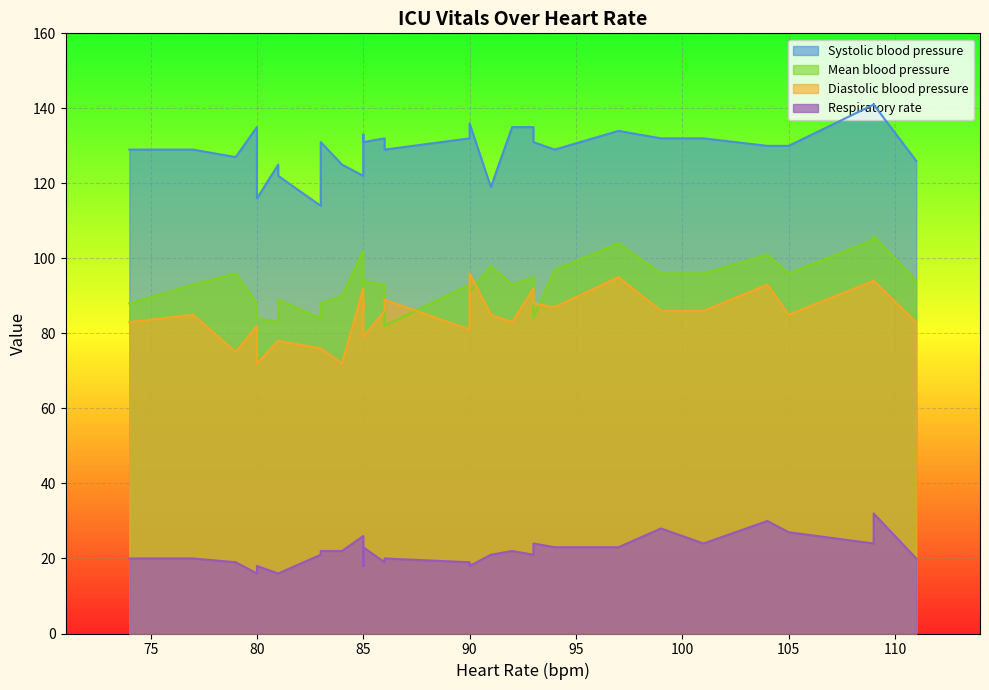

Reading right to left, transcribe all the data shown in this chart.

Heart Rate: 30=81	29=80	28=74	27=77	26=79	25=80	24=81	23=83	22=85	21=90	20=85	19=84	18=83	17=86	16=90	15=92	14=93	13=93	12=91	11=85	10=86	9=85	8=94	7=97	6=101	5=99	4=104	3=105	2=109	1=109	0=111
Respiratory rate: 30=16	29=18	28=20	27=20	26=19	25=16	24=16	23=22	22=18	21=19	20=23	19=22	18=21	17=20	16=18	15=22	14=24	13=21	12=21	11=26	10=19	9=25	8=23	7=23	6=24	5=28	4=30	3=27	2=32	1=24	0=20
Diastolic blood pressure: 30=78	29=72	28=83	27=85	26=75	25=82	24=78	23=76	22=88	21=81	20=79	19=72	18=76	17=89	16=96	15=83	14=88	13=92	12=85	11=92	10=86	9=87	8=87	7=95	6=86	5=86	4=93	3=85	2=94	1=94	0=83
Systolic blood pressure: 30=122	29=116	28=129	27=129	26=127	25=135	24=125	23=131	22=133	21=132	20=131	19=125	18=114	17=129	16=136	15=135	14=131	13=135	12=119	11=122	10=132	9=129	8=129	7=134	6=132	5=132	4=130	3=130	2=141	1=141	0=126
Mean blood pressure: 30=89	29=84	28=88	27=93	26=96	25=88	24=83	23=88	22=88	21=93	20=94	19=90	18=84	17=82	16=91	15=93	14=84	13=95	12=98	11=102	10=93	9=97	8=97	7=104	6=96	5=96	4=101	3=96	2=106	1=105	0=94